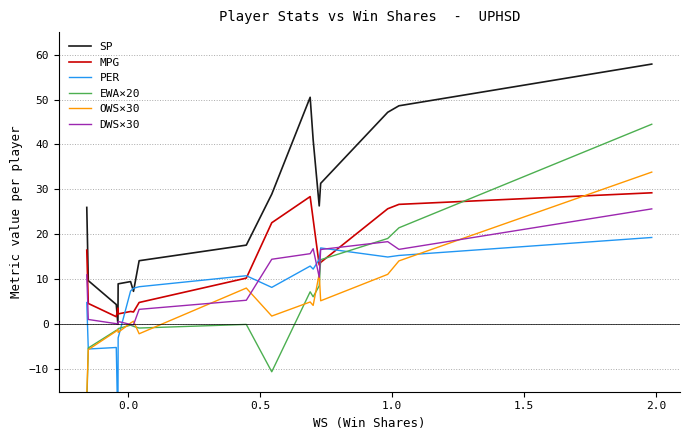

True or false: PER has more than 1 points higher than both neighbors.

True